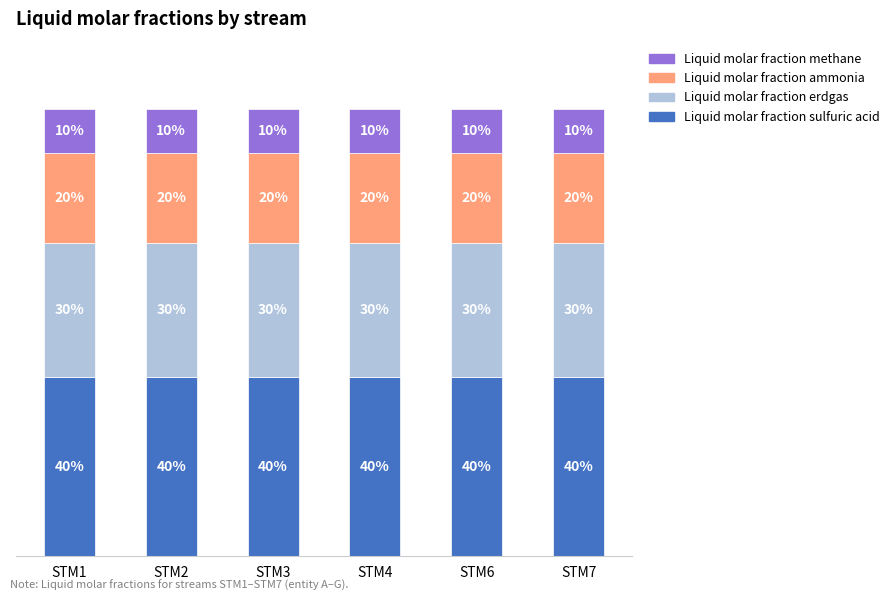

List the labels in order of Liquid molar fraction sulfuric acid value, smallest first.

STM1, STM2, STM3, STM4, STM6, STM7